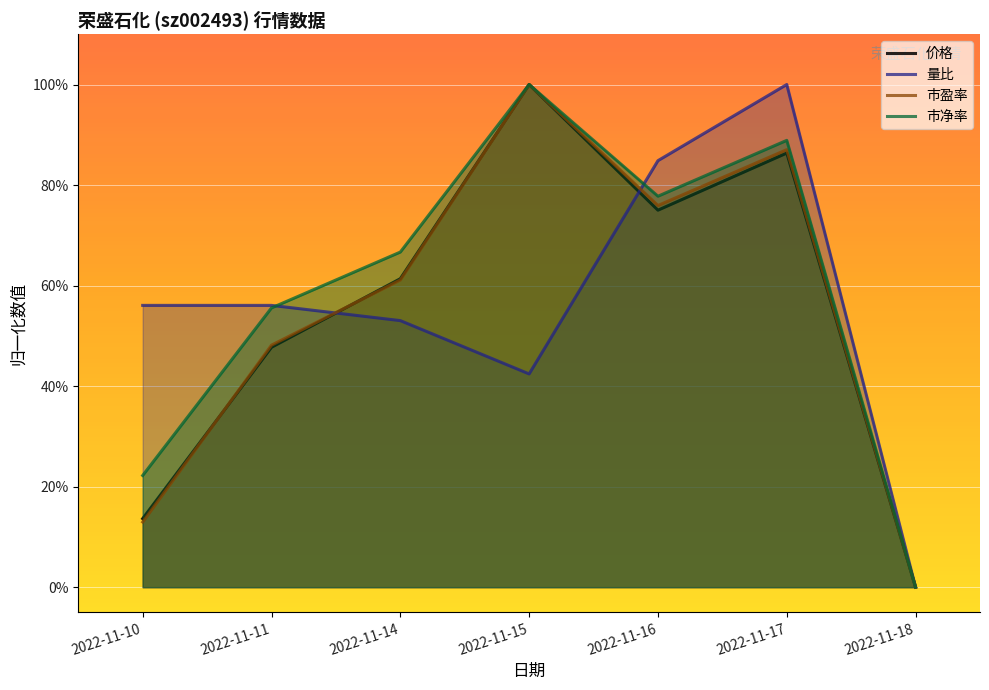

Reading left to right, list all the values displayed in this chart.

价格: 2022-11-10=0.1	2022-11-11=0.5	2022-11-14=0.6	2022-11-15=1.0	2022-11-16=0.8	2022-11-17=0.9	2022-11-18=0.0
量比: 2022-11-10=0.6	2022-11-11=0.6	2022-11-14=0.5	2022-11-15=0.4	2022-11-16=0.8	2022-11-17=1.0	2022-11-18=0.0
市盈率: 2022-11-10=0.1	2022-11-11=0.5	2022-11-14=0.6	2022-11-15=1.0	2022-11-16=0.8	2022-11-17=0.9	2022-11-18=0.0
市净率: 2022-11-10=0.2	2022-11-11=0.6	2022-11-14=0.7	2022-11-15=1.0	2022-11-16=0.8	2022-11-17=0.9	2022-11-18=0.0